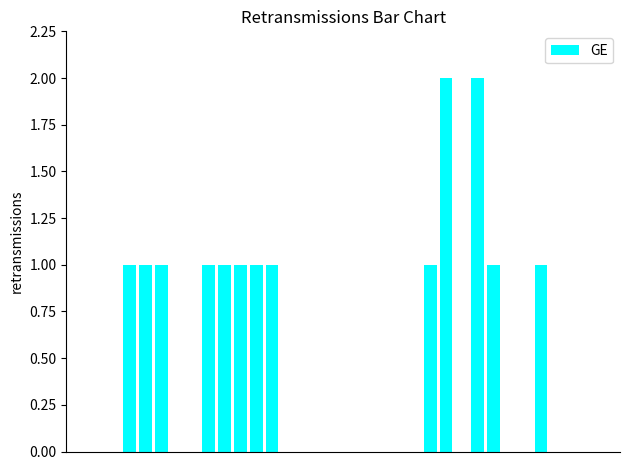

What is the sum of all values?

15